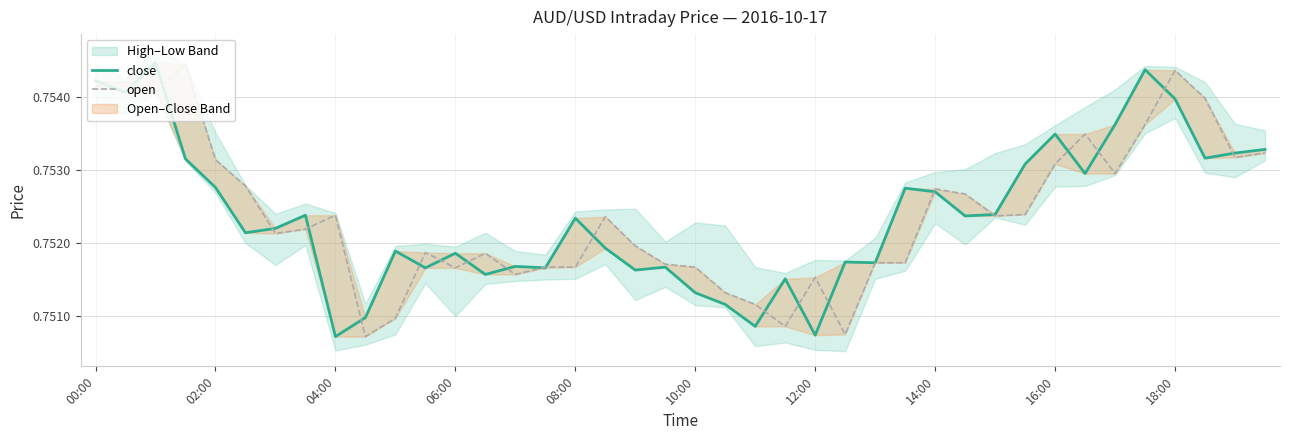

How many intersections are there between close and open?

22